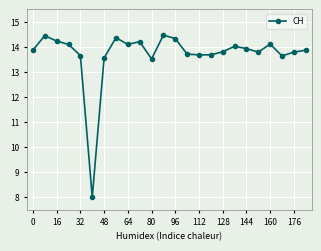

What is the value of the 19th point from the left?

13.9